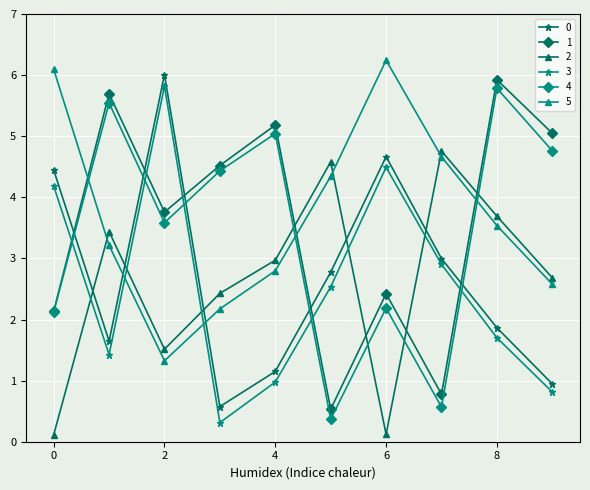

How many lines are shown in the chart?

6